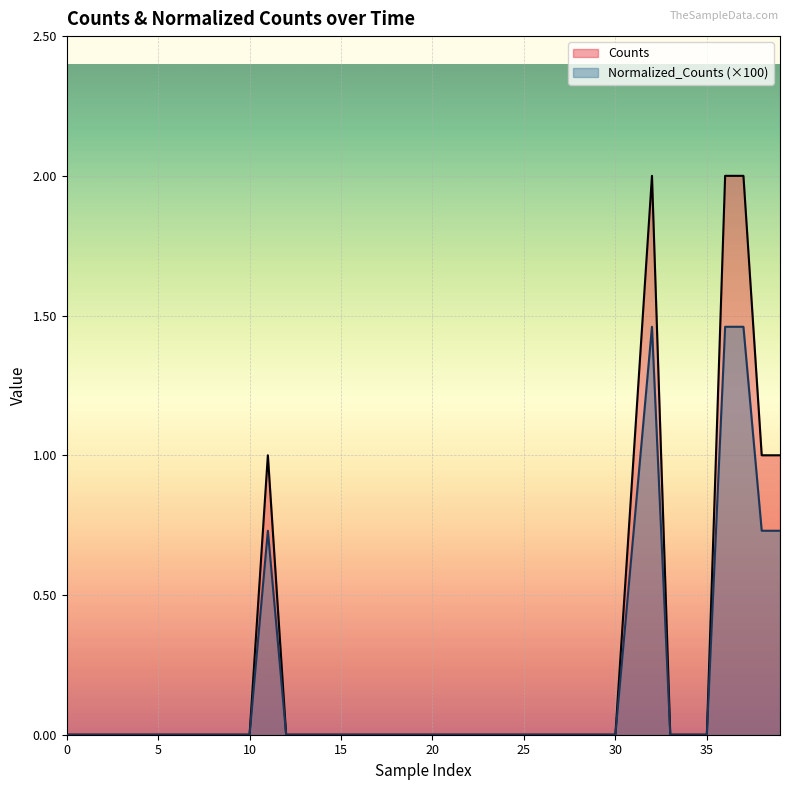

At which category is the sum across all series the highest?

32